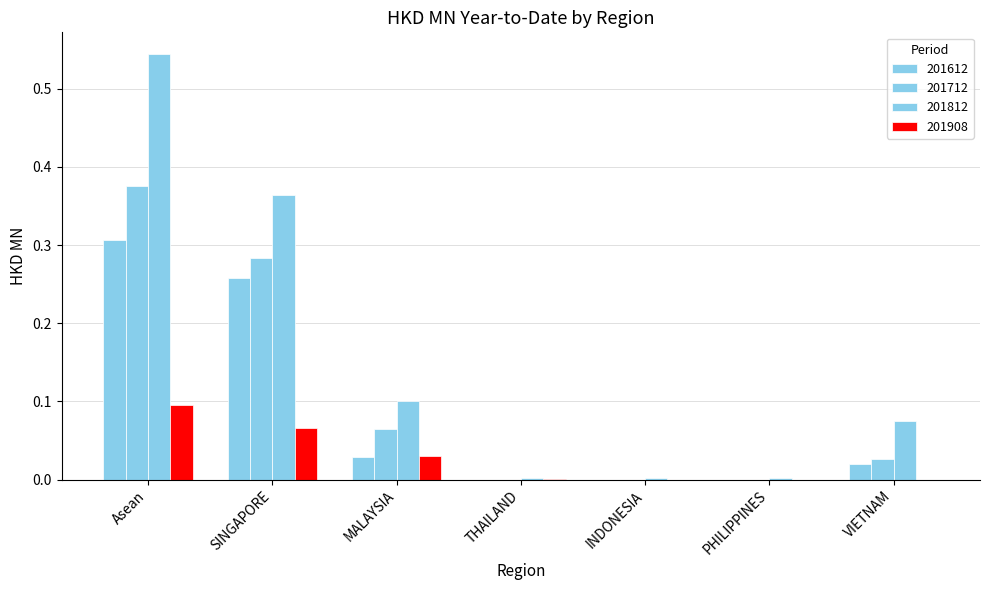

At which category is the sum across all series the highest?

Asean